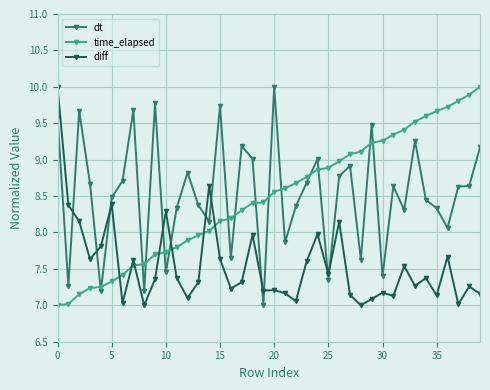

True or false: dt and diff intersect in this chart.

True